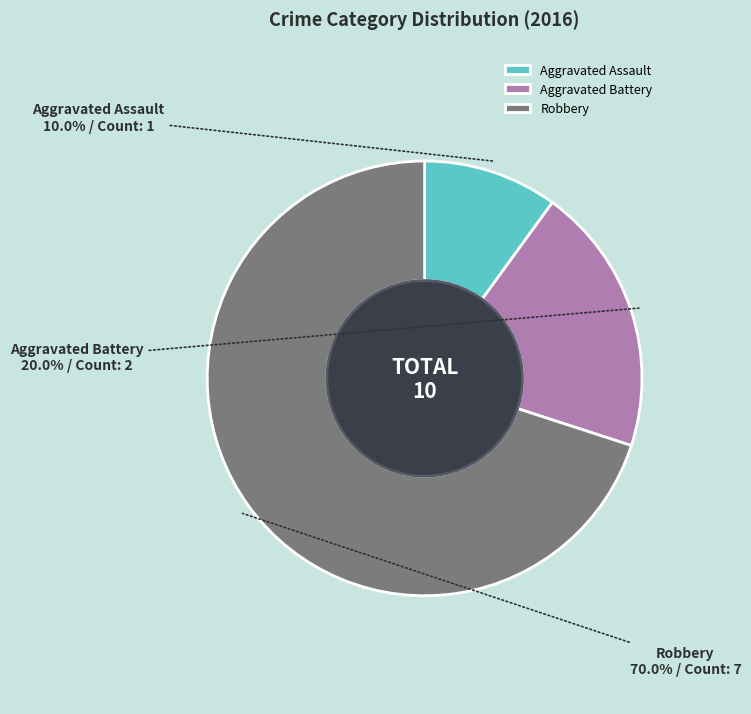

Rank the categories by value from lowest to highest.

Aggravated Assault, Aggravated Battery, Robbery